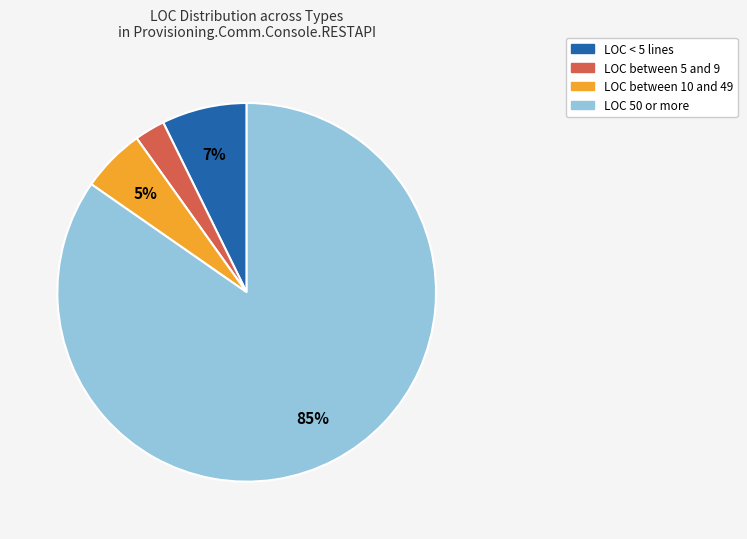

How many segments does this pie chart have?

4